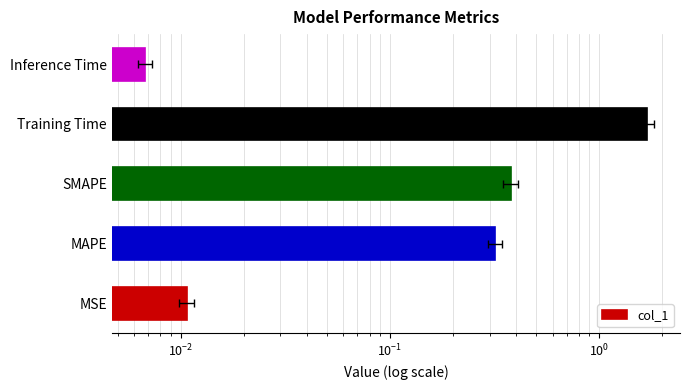

Count the number of categories in the chart.

5